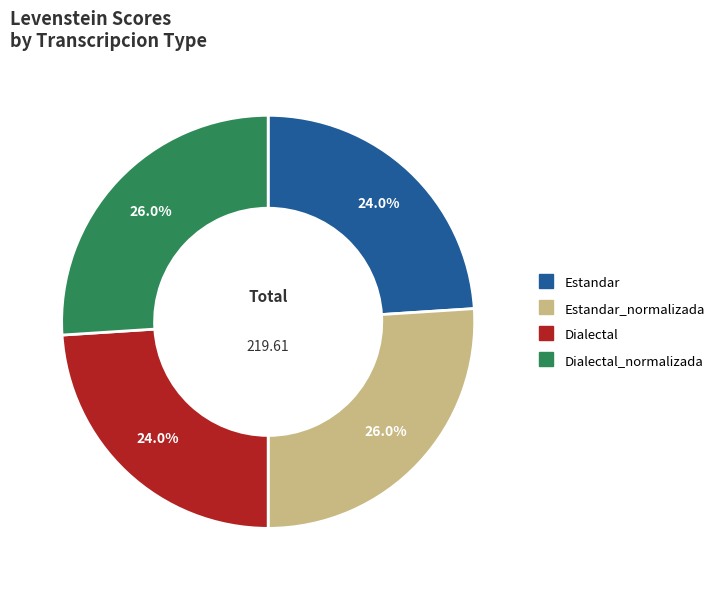

Is there any slice that represents more than half of the pie?

No